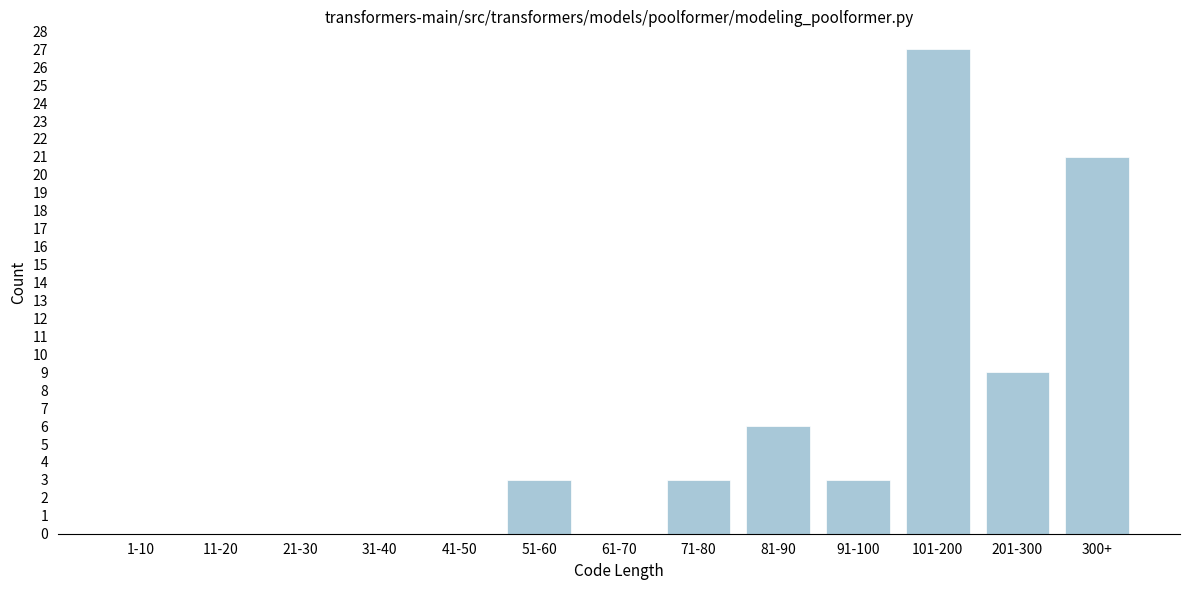

Reading left to right, what are all the values shown in this chart?

1-10=0	11-20=0	21-30=0	31-40=0	41-50=0	51-60=3	61-70=0	71-80=3	81-90=6	91-100=3	101-200=27	201-300=9	300+=21